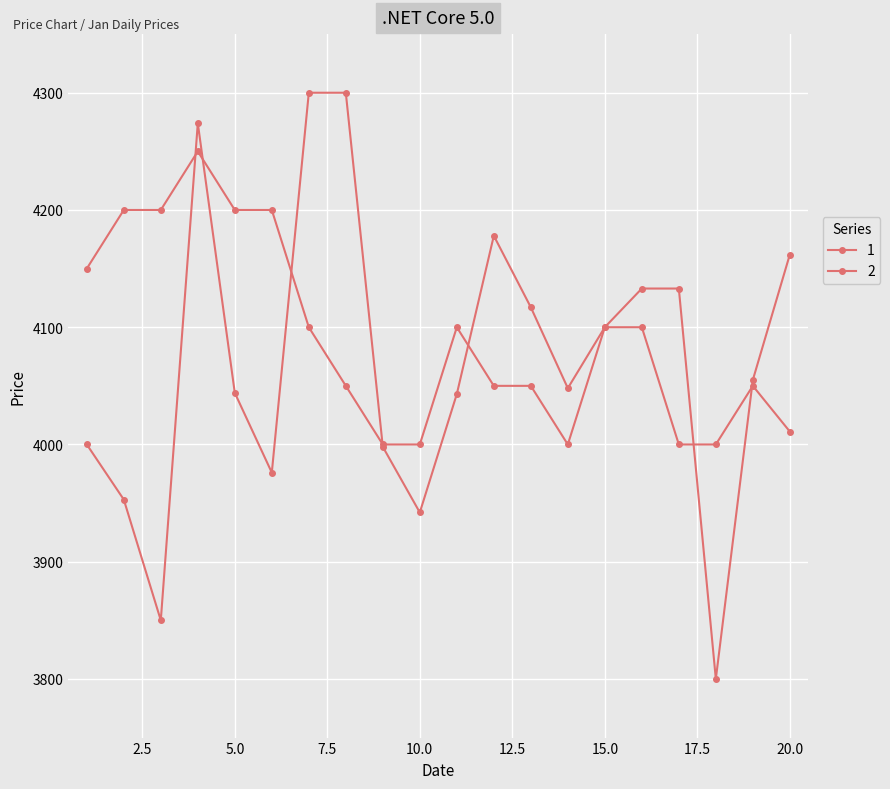

Reading right to left, transcribe all the data shown in this chart.

4011	4050	4000	4000	4100	4100	4000	4050	4050	4100	4000	4000	4050	4100	4200	4200	4250	4200	4200	4150	4162	4055	3800	4133	4133	4100	4048	4117	4178	4043	3942	3998	4300	4300	3976	4044	4274	3850	3953	4000